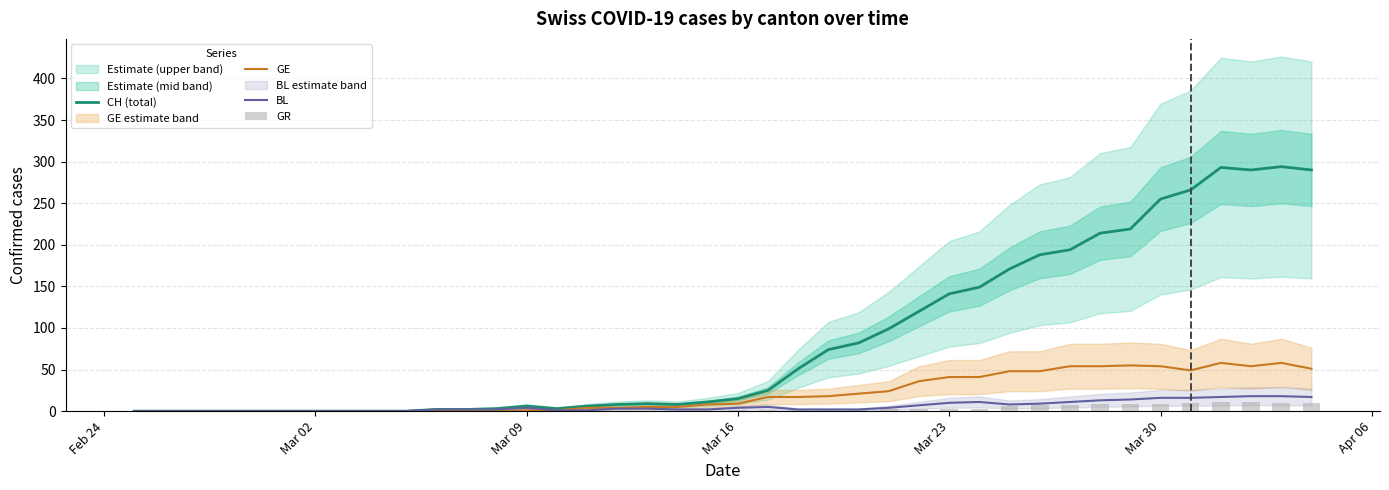

What is the highest value of the BL series?

18